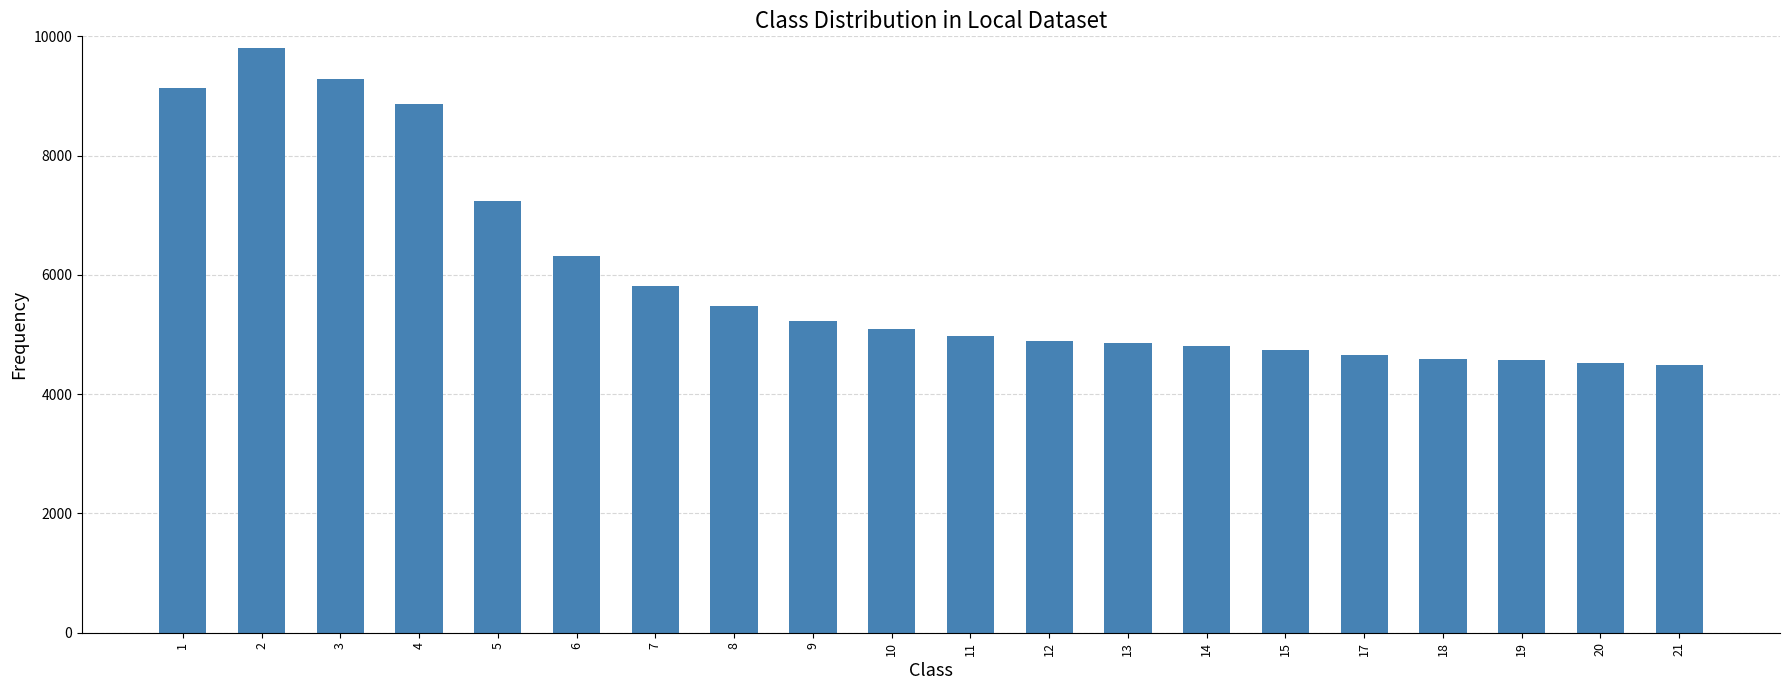

What is the maximum value shown in the chart?

9798